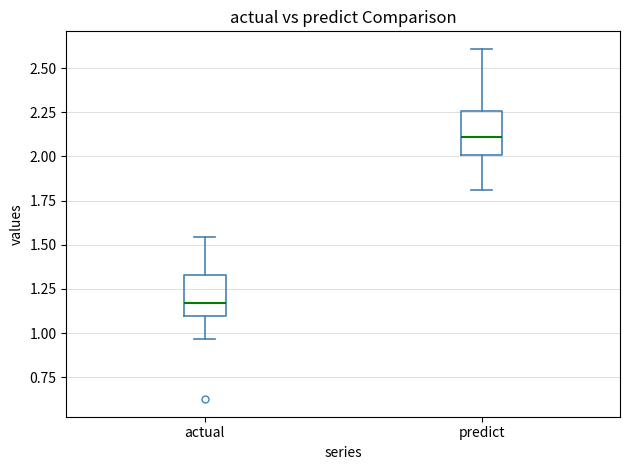

Reading left to right, read every box against the y-axis: the position of its median line, the range the box covers, and the ends of its whiskers. The values are not printed on the chart, so give them approximately, as read against the axis.

actual: median 1.15, box 1.10 to 1.35, whiskers 0.95 to 1.55
predict: median 2.10, box 2.00 to 2.25, whiskers 1.80 to 2.60